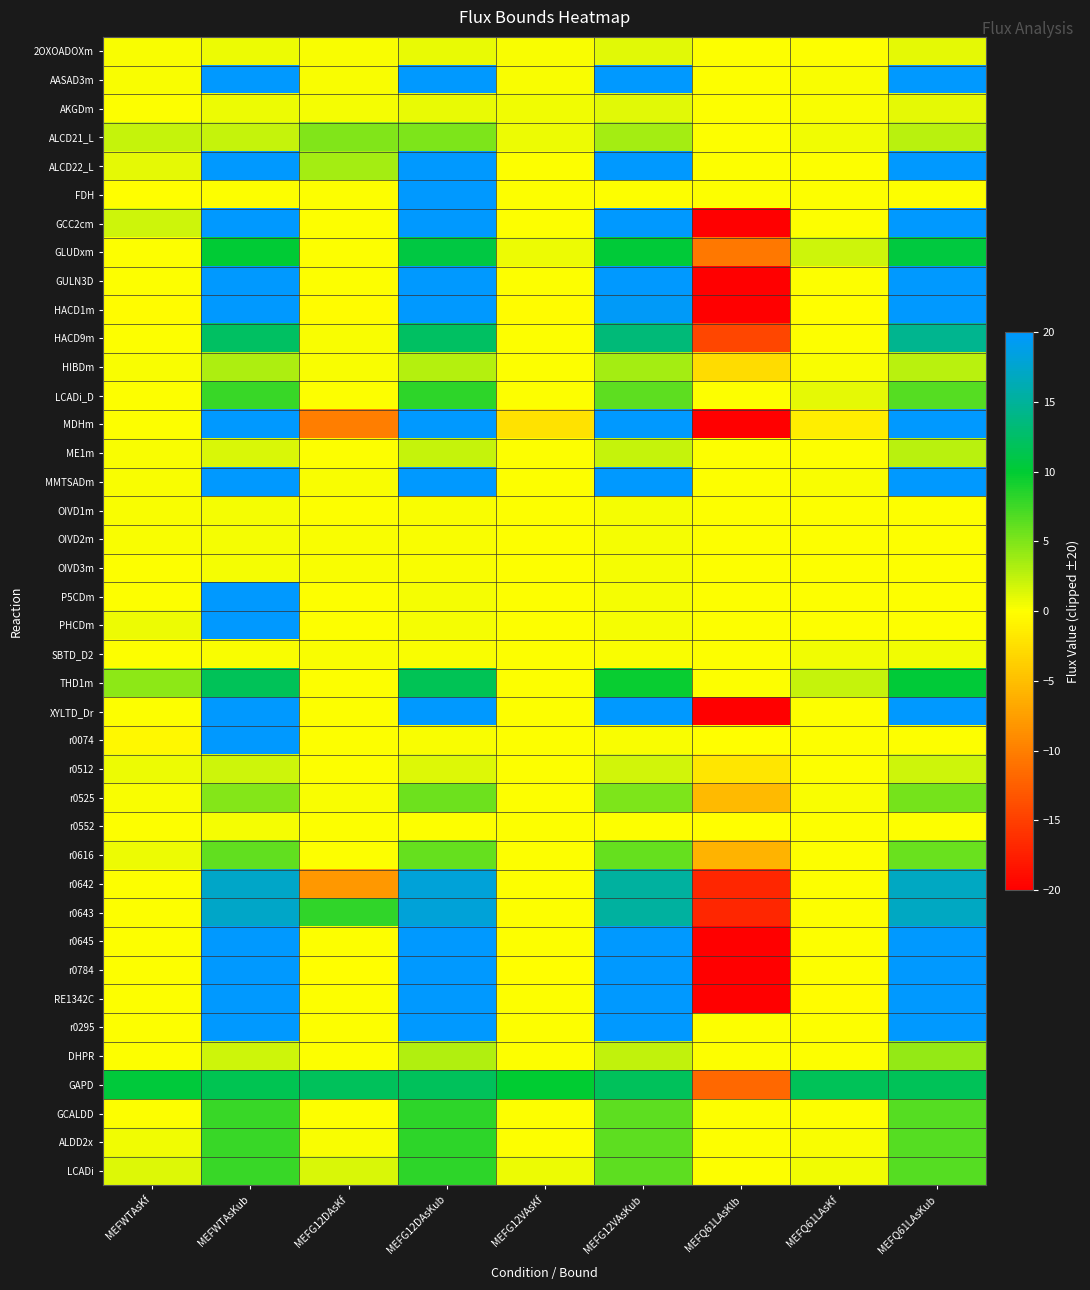

Rank the series by their maximum value, from lowest to highest.

r0552, OIVD1m, OIVD2m, OIVD3m, SBTD_D2, 2OXOADOXm, AKGDm, r0512, ME1m, HIBDm, DHPR, ALCD21_L, r0525, r0616, LCADi_D, GCALDD, ALDD2x, LCADi, GLUDxm, THD1m, GAPD, HACD9m, r0642, r0643, AASAD3m, ALCD22_L, FDH, GCC2cm, GULN3D, HACD1m, MDHm, MMTSADm, P5CDm, PHCDm, XYLTD_Dr, r0074, r0645, r0784, RE1342C, r0295